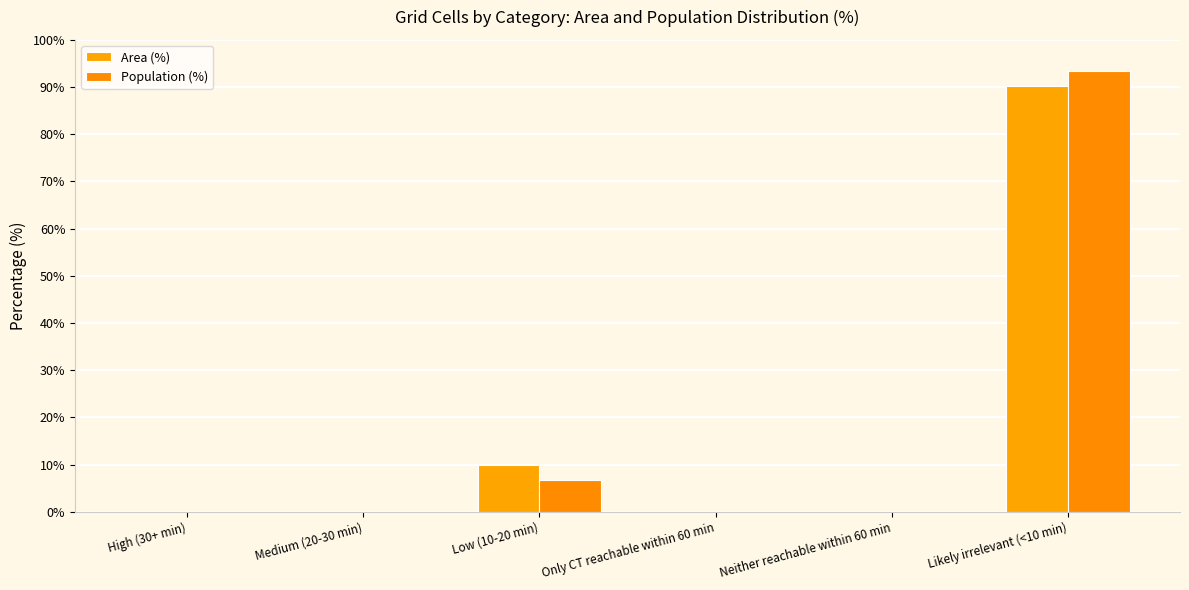

Reading right to left, transcribe all the data shown in this chart.

Area (%): Likely irrelevant (<10 min)=90.2	Neither reachable within 60 min=0.0	Only CT reachable within 60 min=0.0	Low (10-20 min)=9.8	Medium (20-30 min)=0.0	High (30+ min)=0.0
Population (%): Likely irrelevant (<10 min)=93.3	Neither reachable within 60 min=0.0	Only CT reachable within 60 min=0.0	Low (10-20 min)=6.7	Medium (20-30 min)=0.0	High (30+ min)=0.0